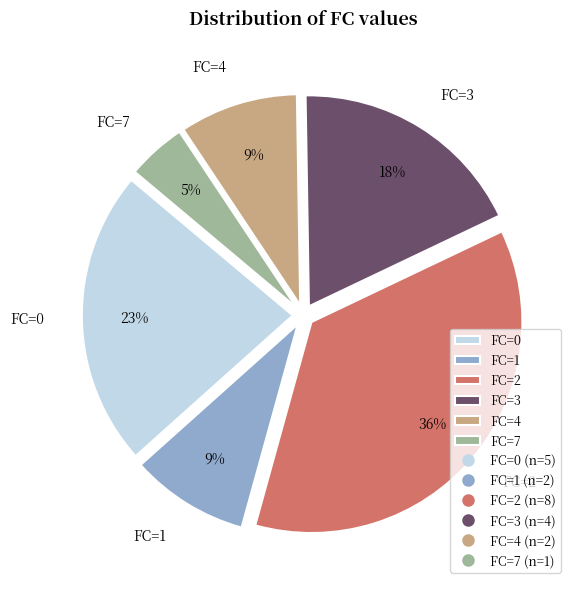

Combined, do FC=0 and FC=7 account for over 50%?

No